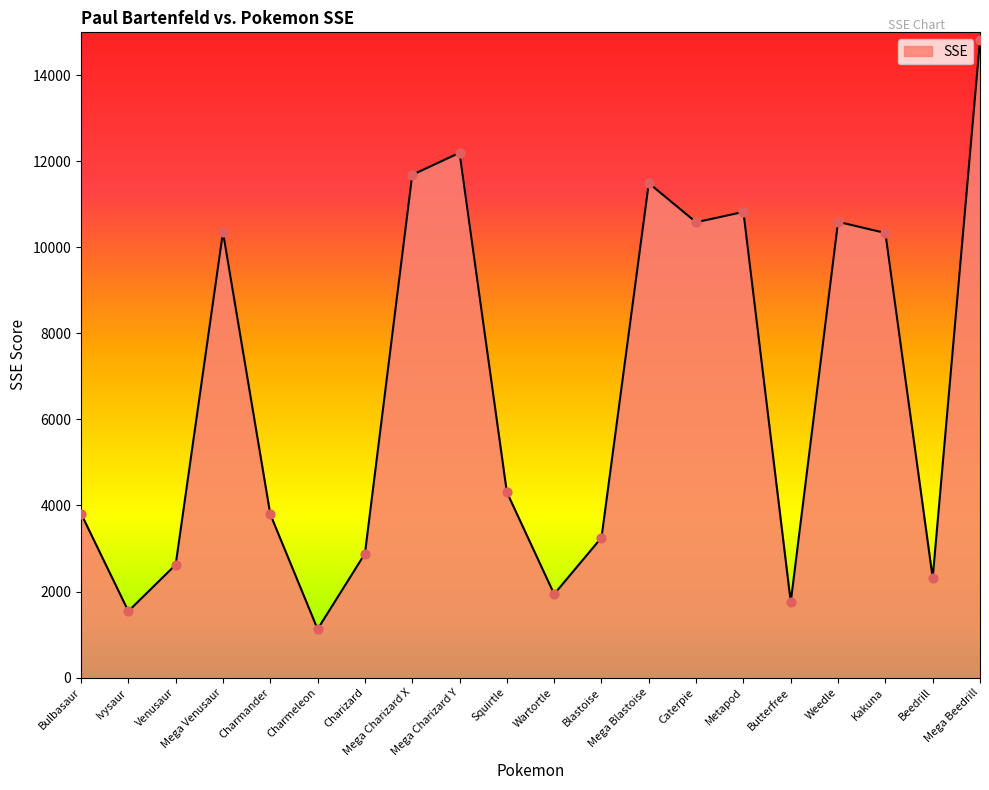

Which has a higher value, Mega Venusaur or Ivysaur?

Mega Venusaur